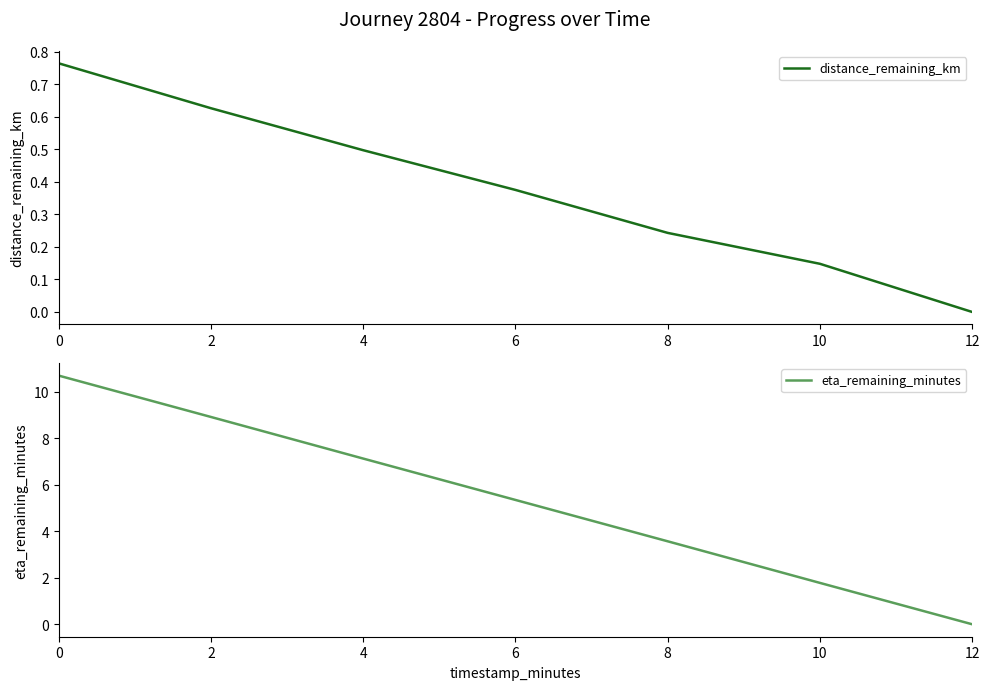

At how many categories does at least one series exceed 8?

2